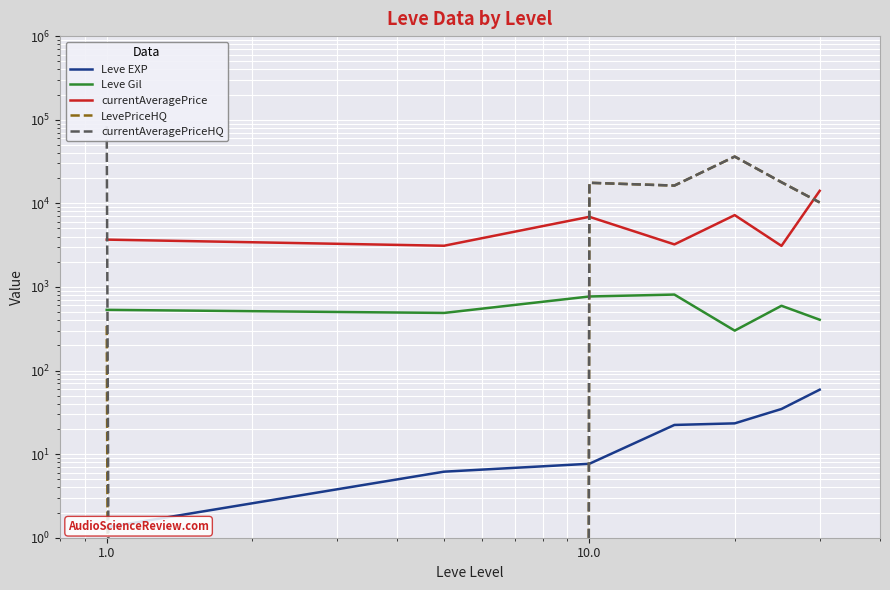

True or false: currentAveragePriceHQ and currentAveragePrice cross at least once.

True